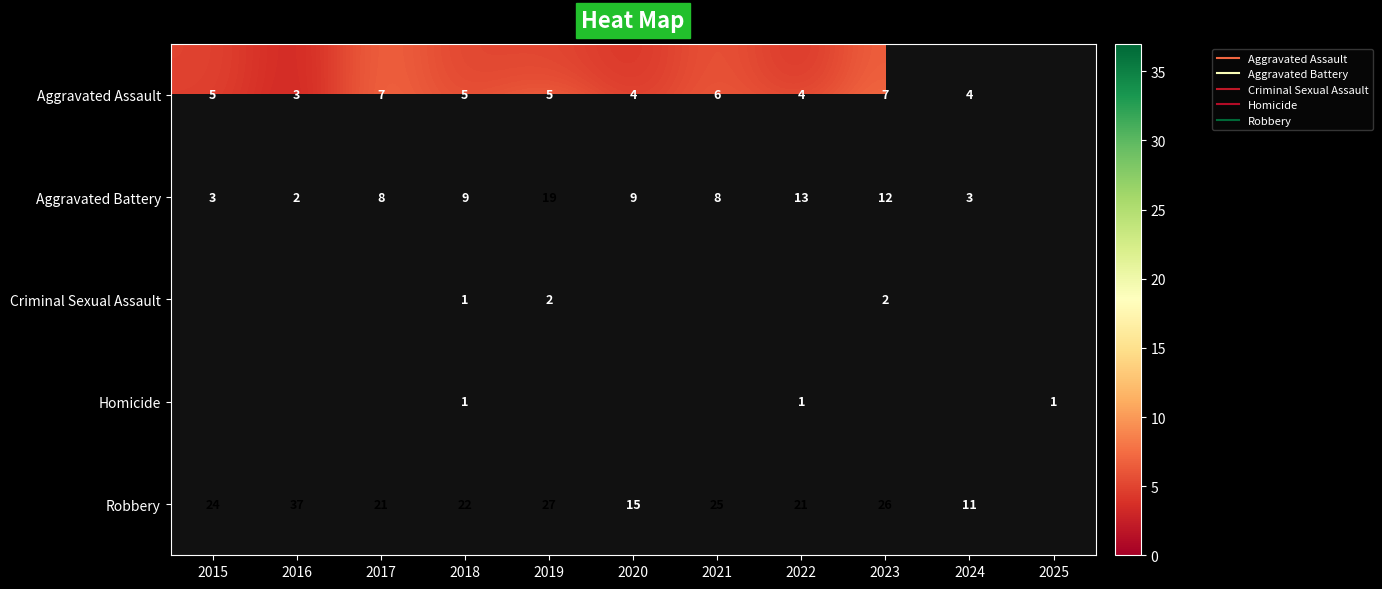

Count the number of data series in this chart.

5